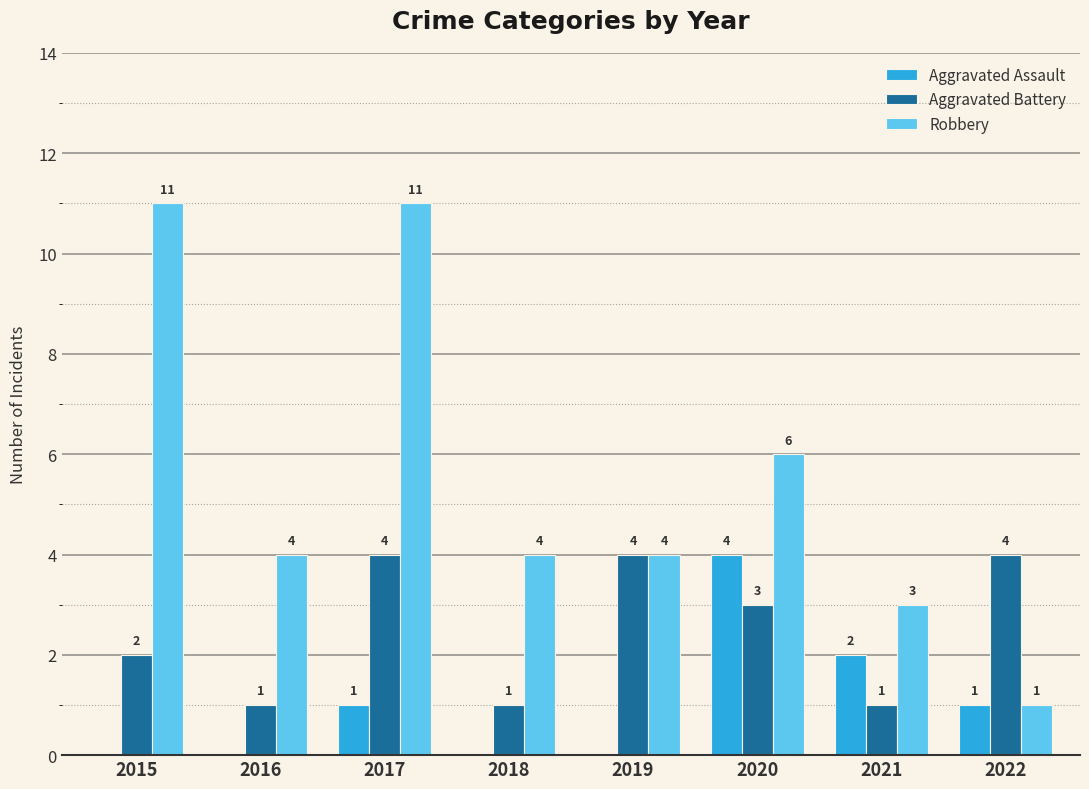

What is the average value of the Aggravated Assault series?

1